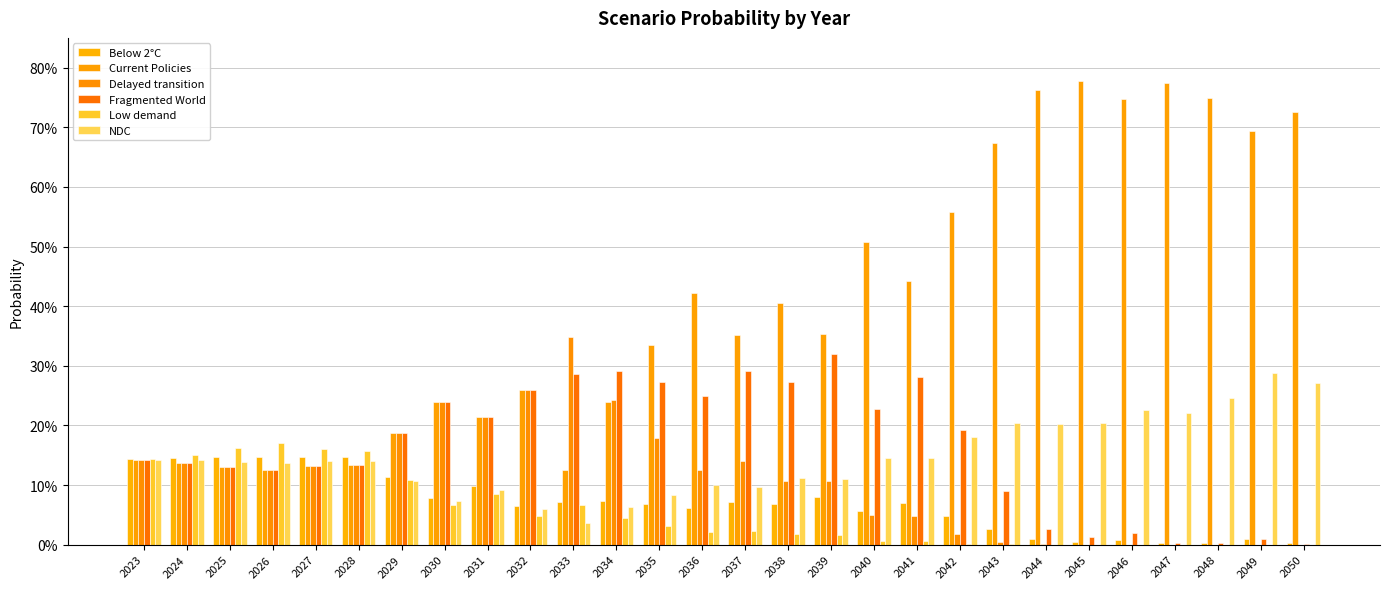

Does the chart contain stacked bars?

No